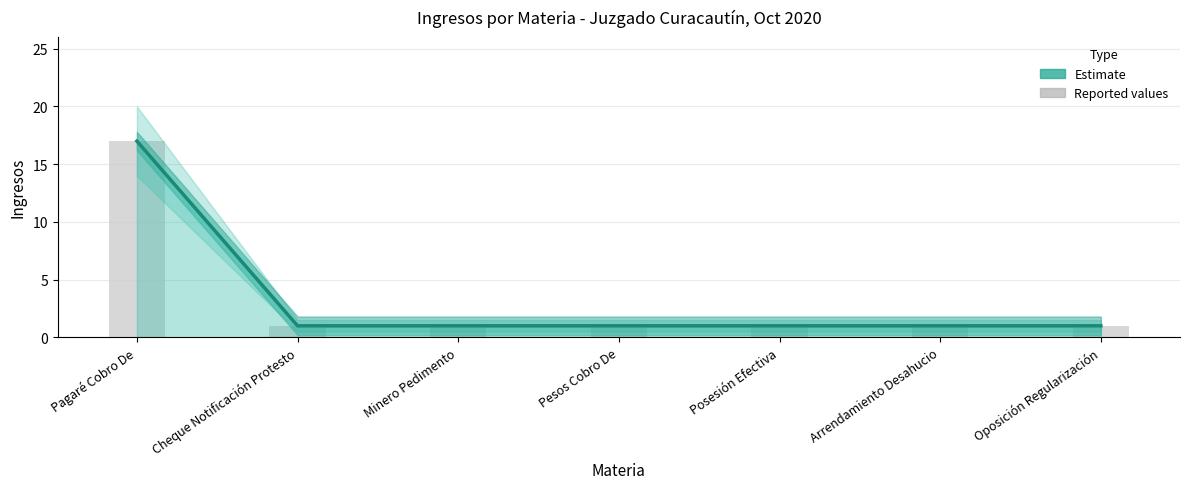

What is the lowest value of the Reported cases series?

1